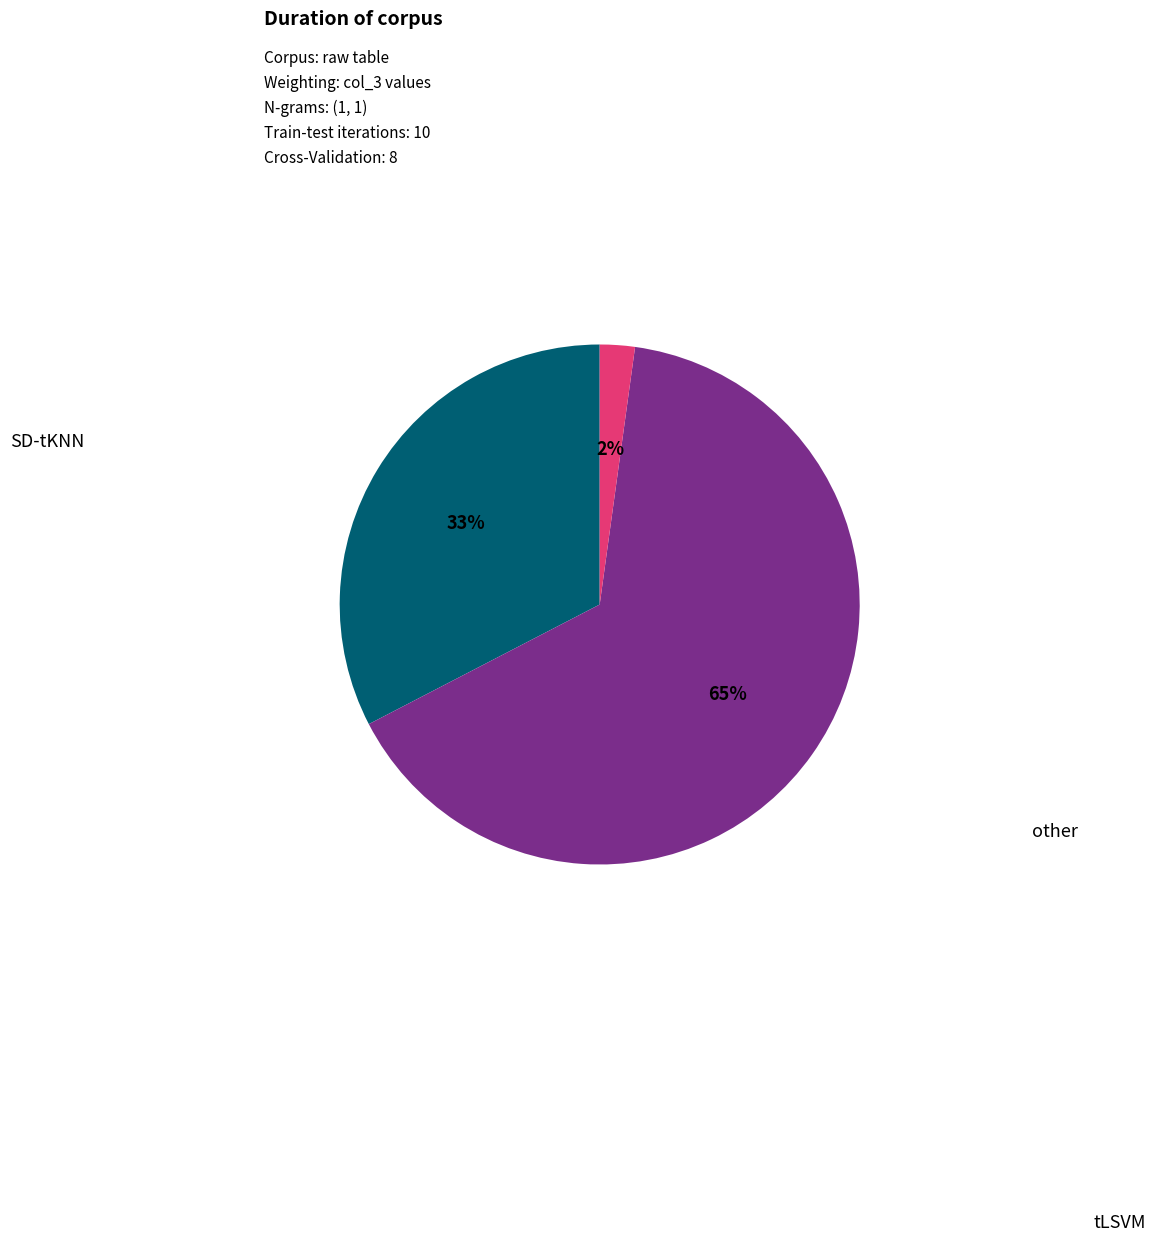

To the nearest percent, what is the difference between the largest and smallest slice percentages?

63%